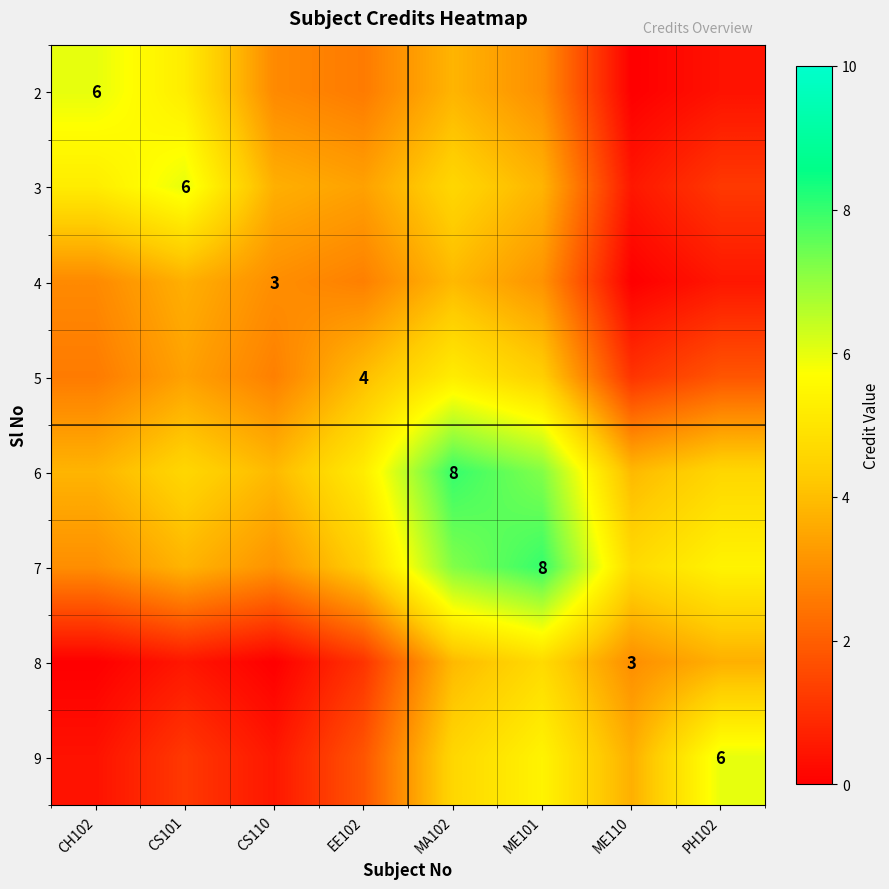

Where does the 2 series first go above 3?

CH102